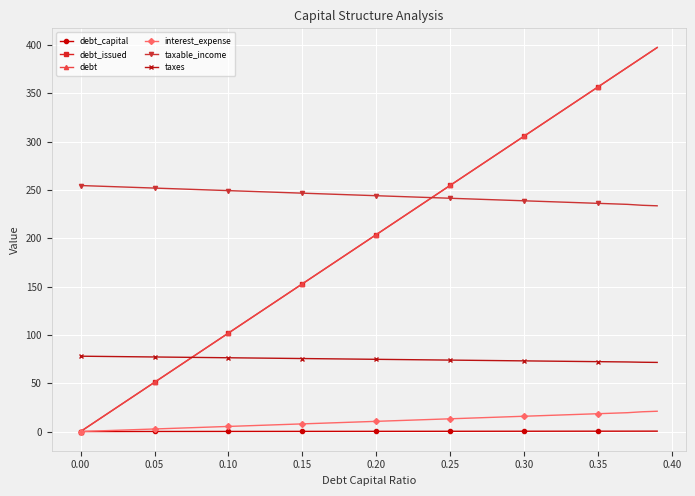

True or false: interest_expense has more than 0 interior local peaks.

False